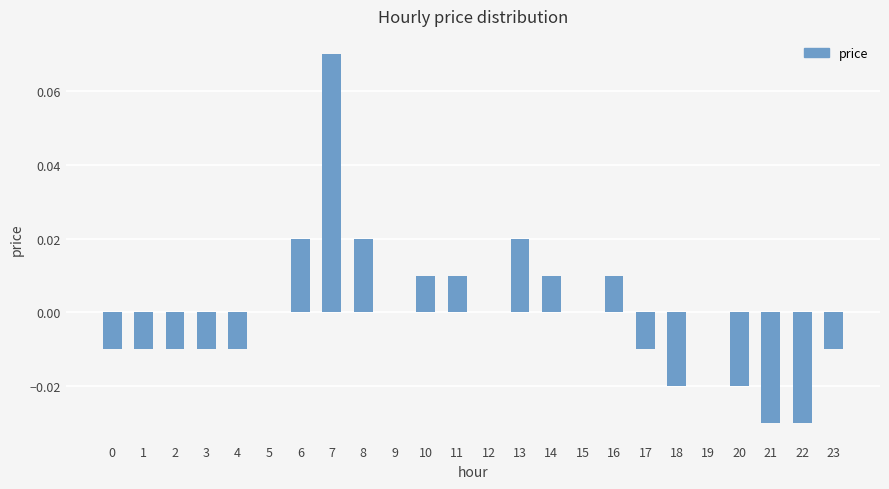

Is it true that the value at 1 is -0.0?

True